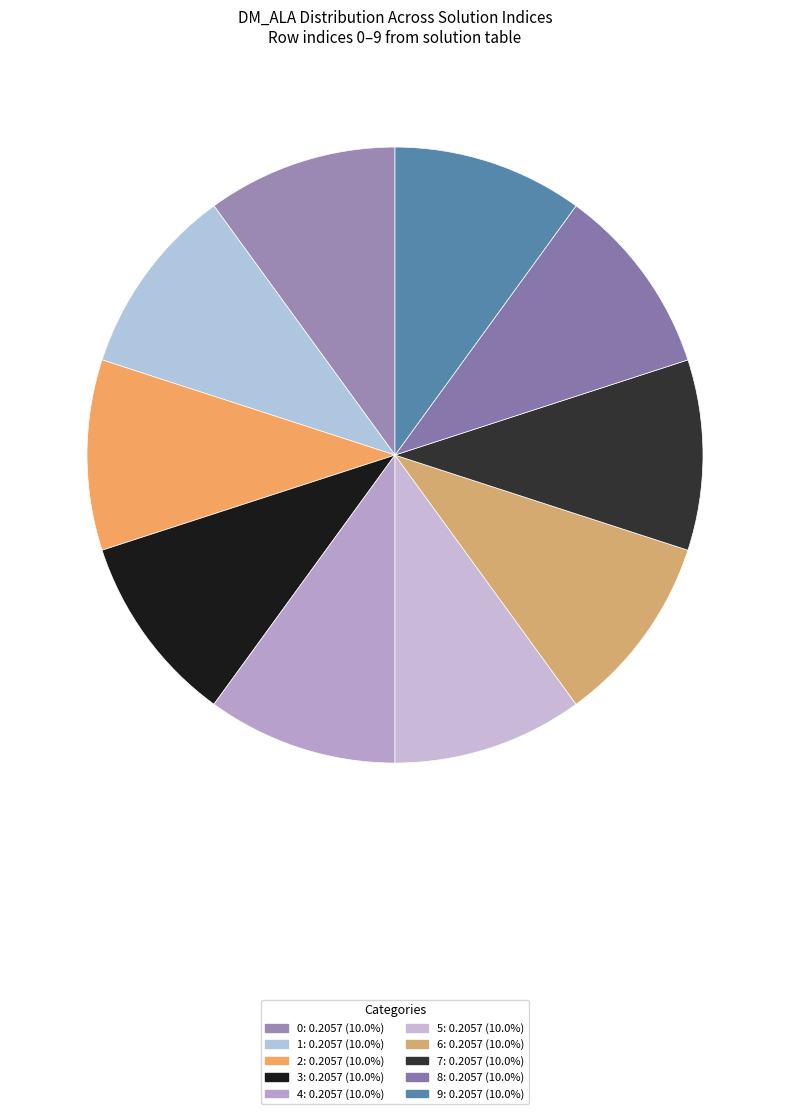

What is the largest slice in the pie chart?

1